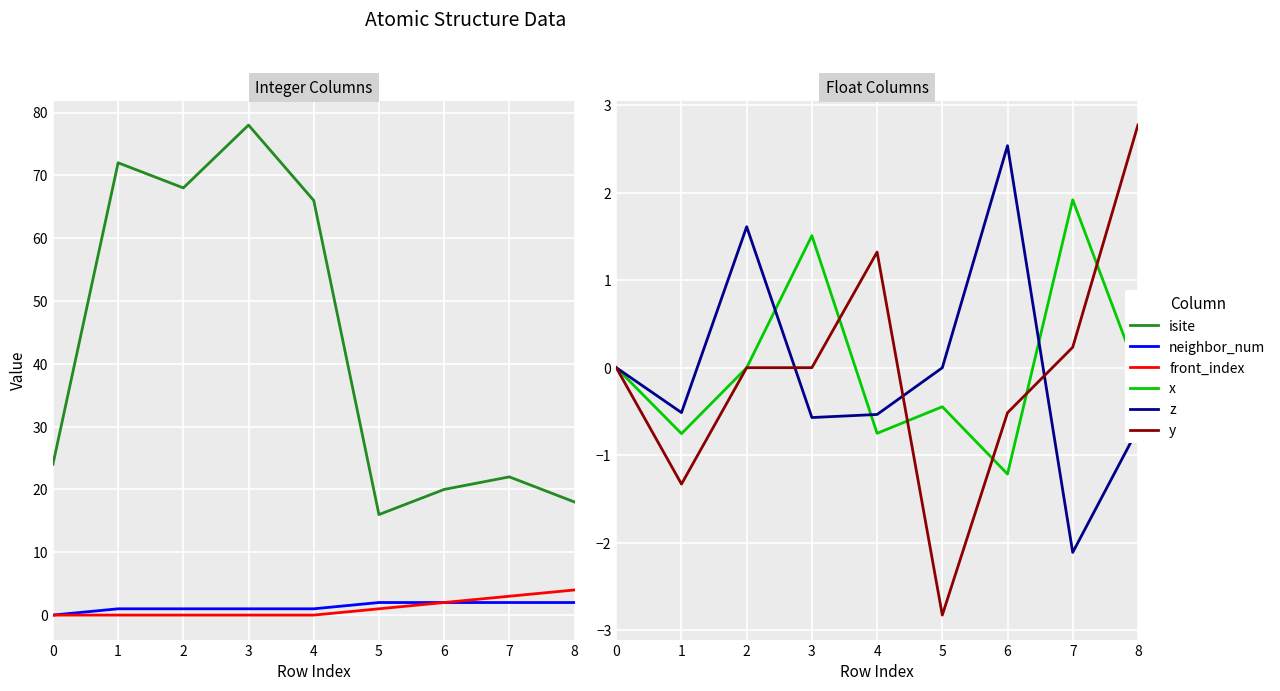

What is the average value of the isite series?

42.7